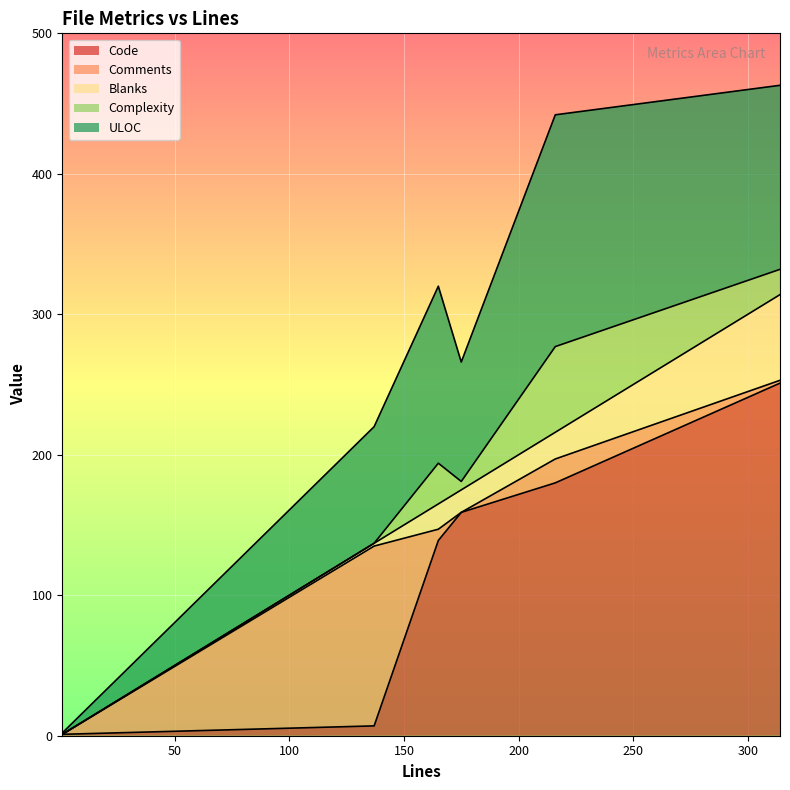

Reading left to right, transcribe all the data shown in this chart.

Code: 1	7	139	159	180	251
Comments: 0	128	8	0	17	2
Blanks: 0	2	18	16	19	61
Complexity: 0	0	29	6	61	18
ULOC: 1	83	126	85	165	131